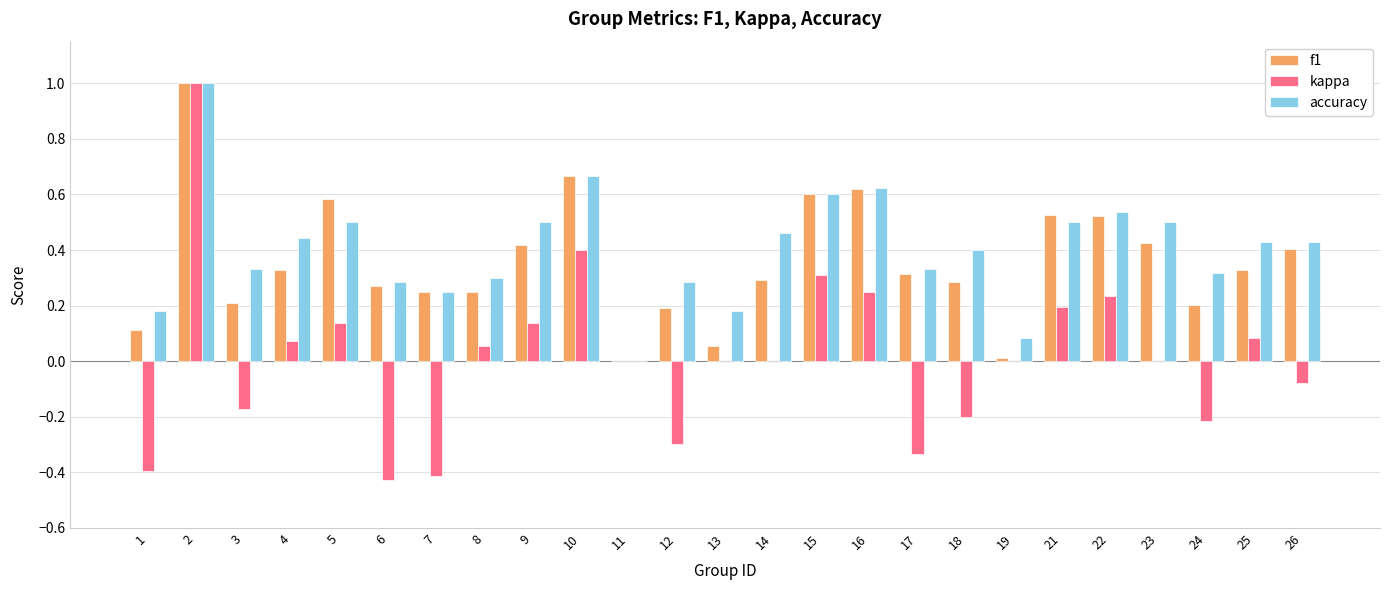

What is the maximum value shown in the chart?

1.0